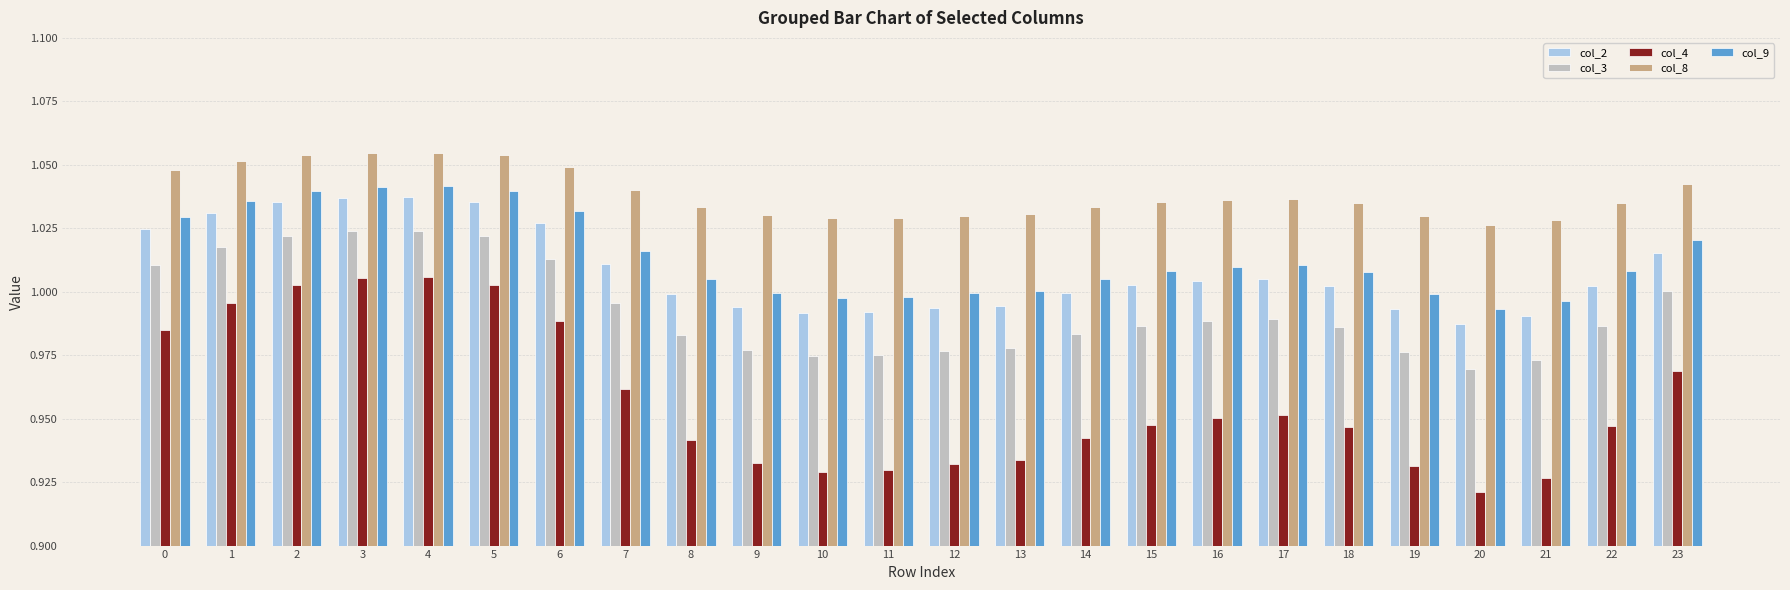

Which series has the largest total across all categories?

col_8